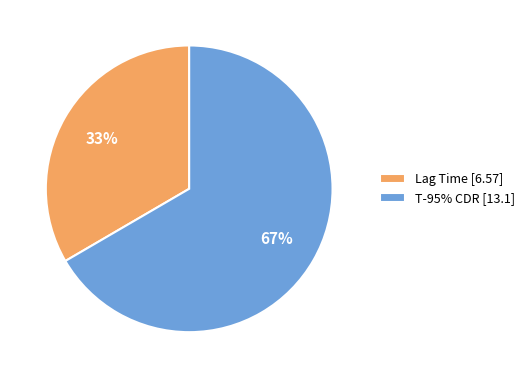

Rank the categories by value from highest to lowest.

T-95% CDR, Lag Time